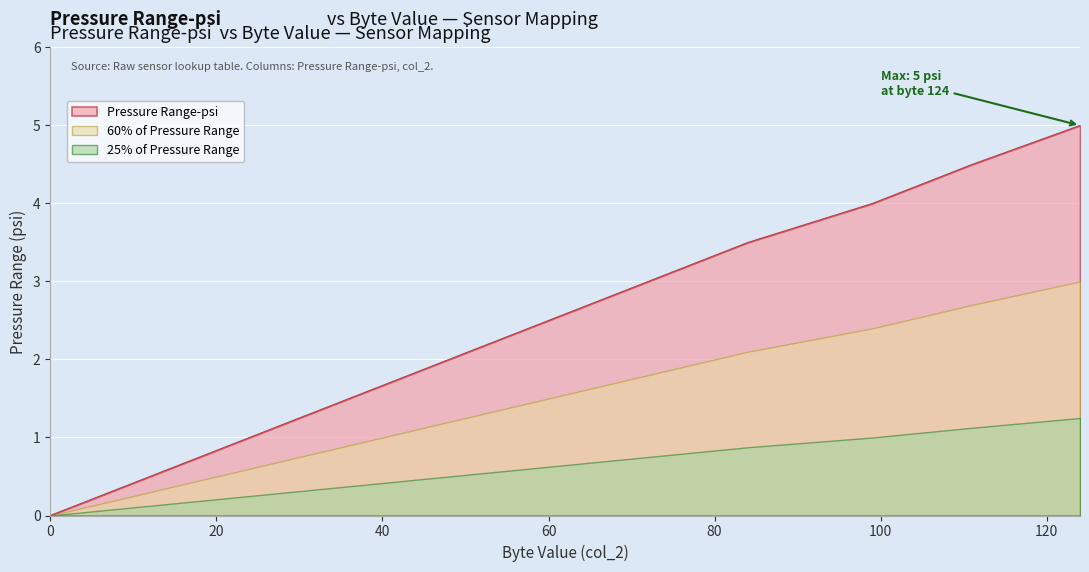

What is the change in value from 24 to 72?

+2.0